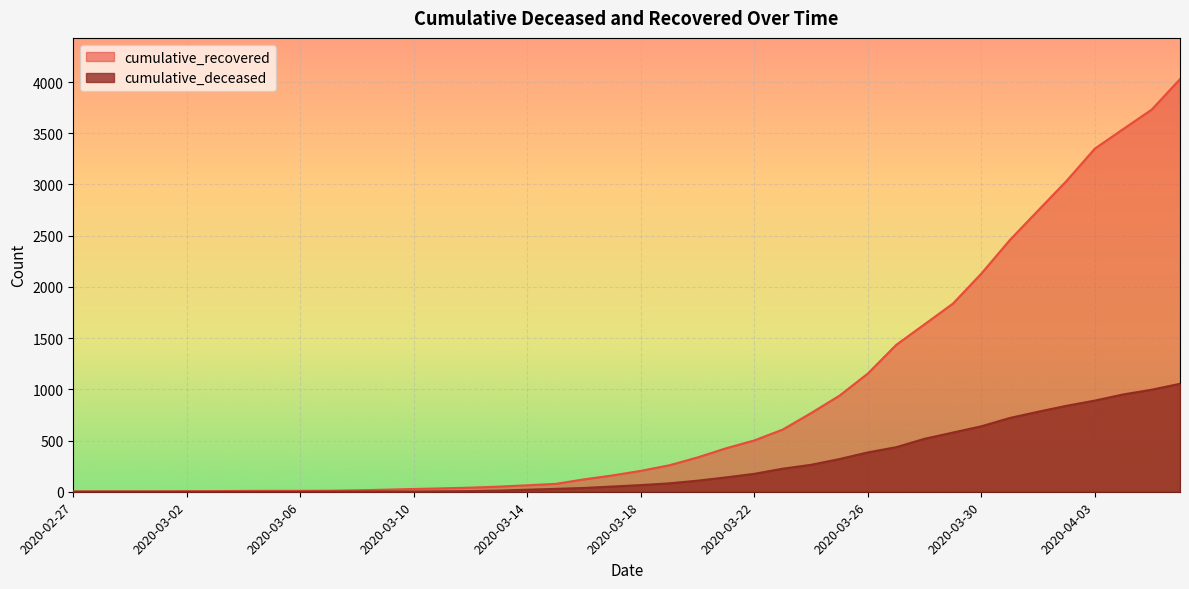

Where is cumulative_recovered nearest to the value 2015?

2020-03-30